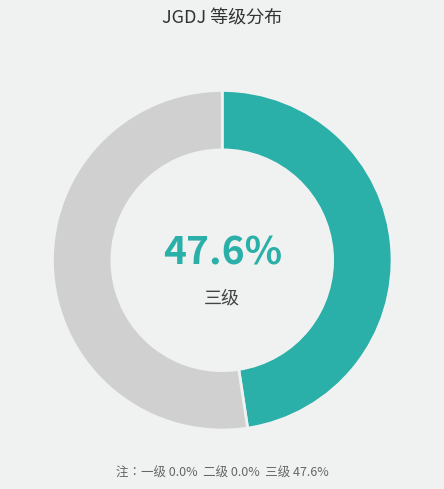

What is the smallest slice in the pie chart?

一级